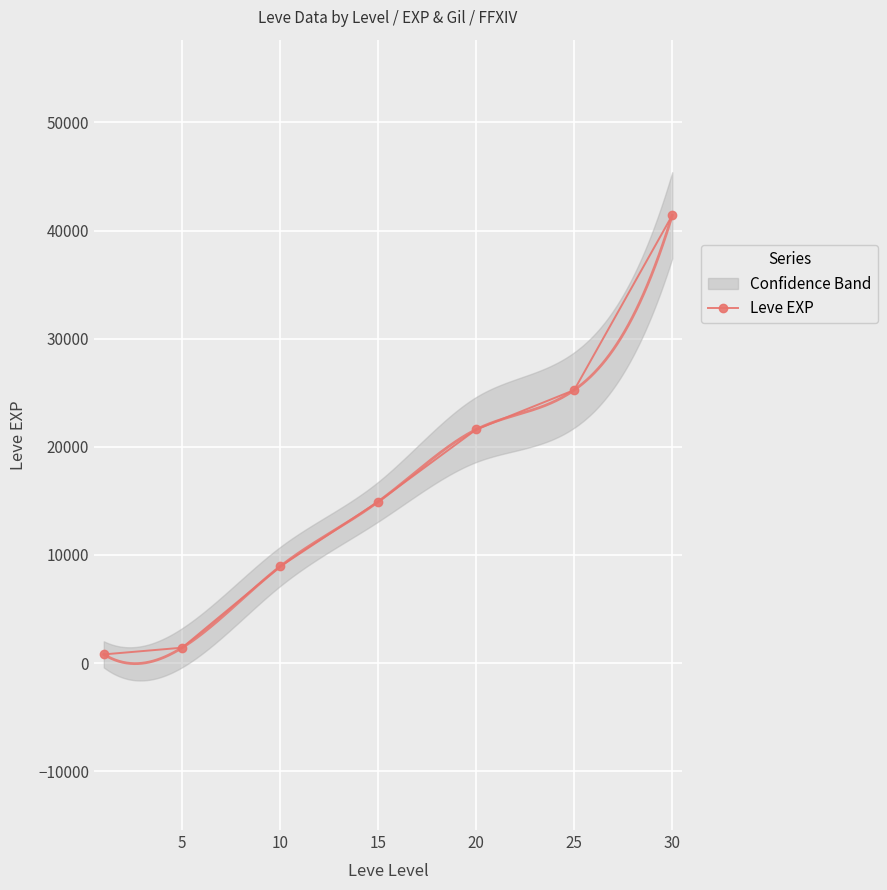

The value of Leve EXP at 10 is 12832. True or false?

False